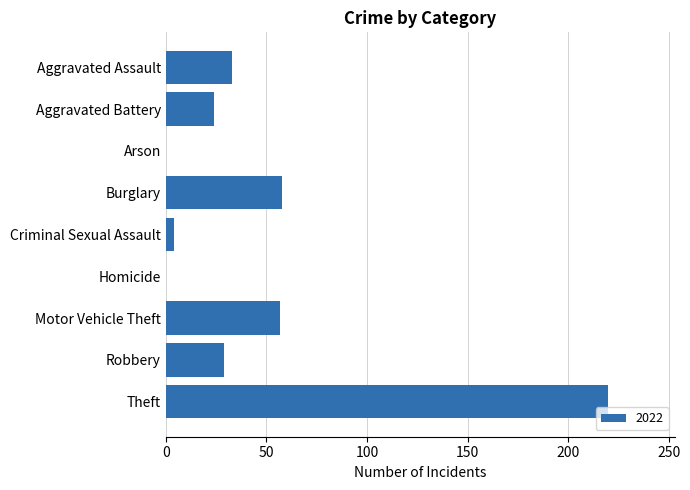

Which has a higher value, Burglary or Homicide?

Burglary